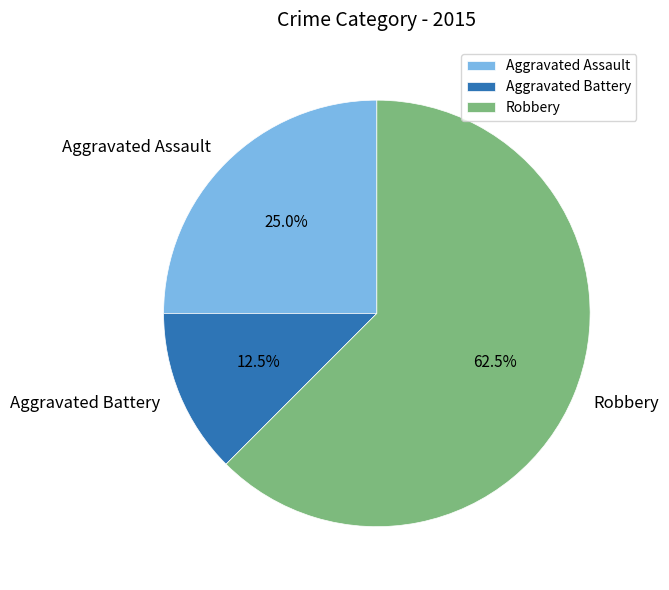

Combined, do Aggravated Battery and Robbery account for over 50%?

Yes